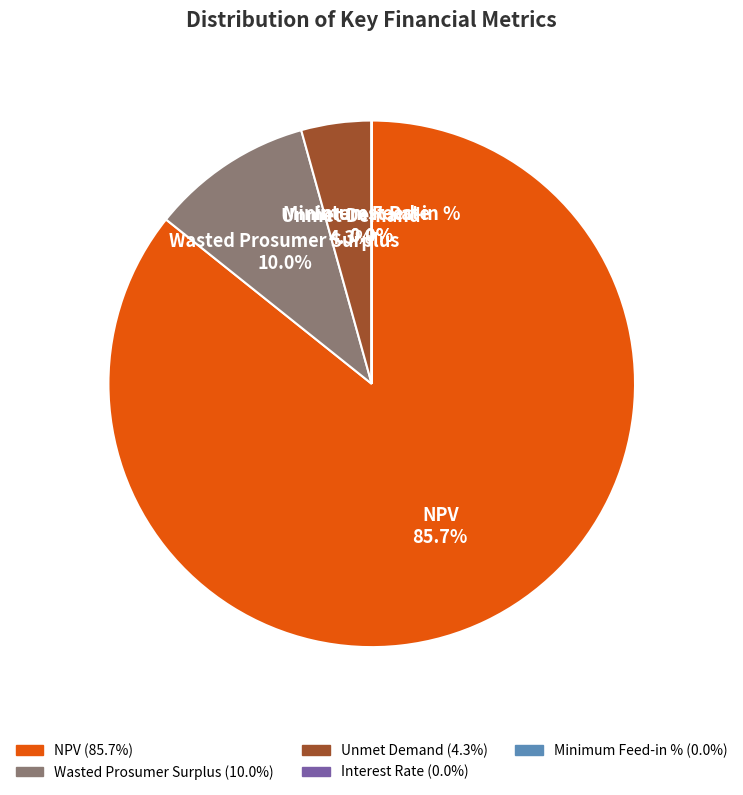

The NPV slice represents 86% of the pie. True or false?

True